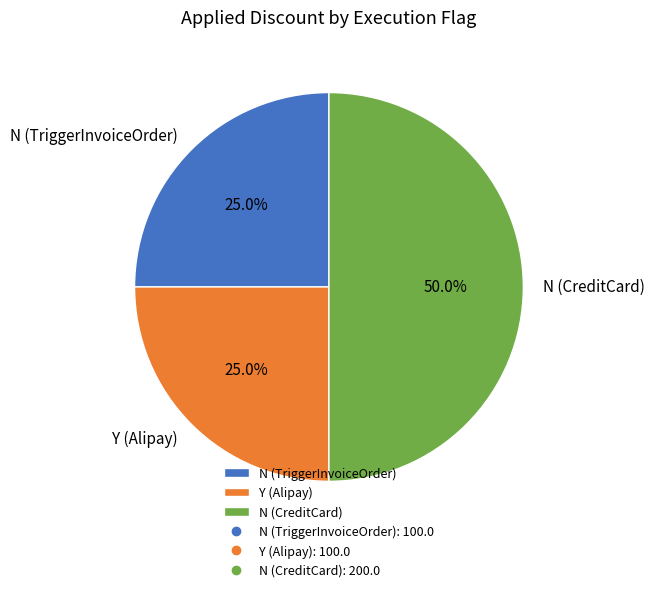

Which category has the biggest portion of the pie?

N (CreditCard)